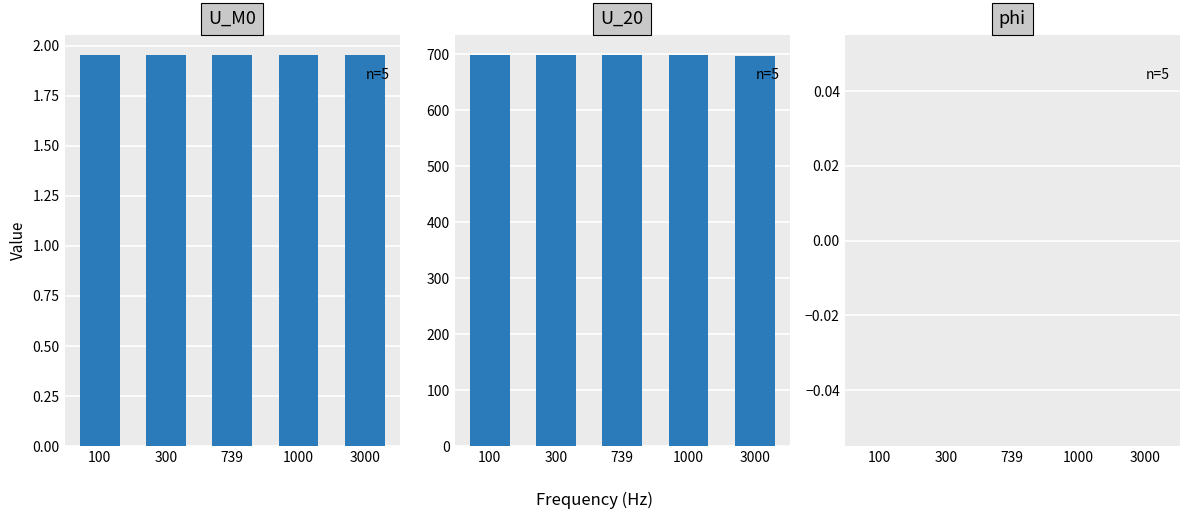

What is the lowest value of the U_M0 series?

2.0